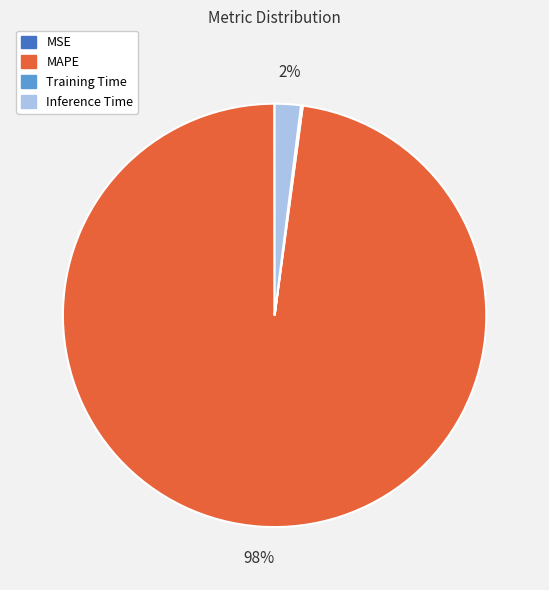

True or false: MAPE accounts for 98% of the total.

True